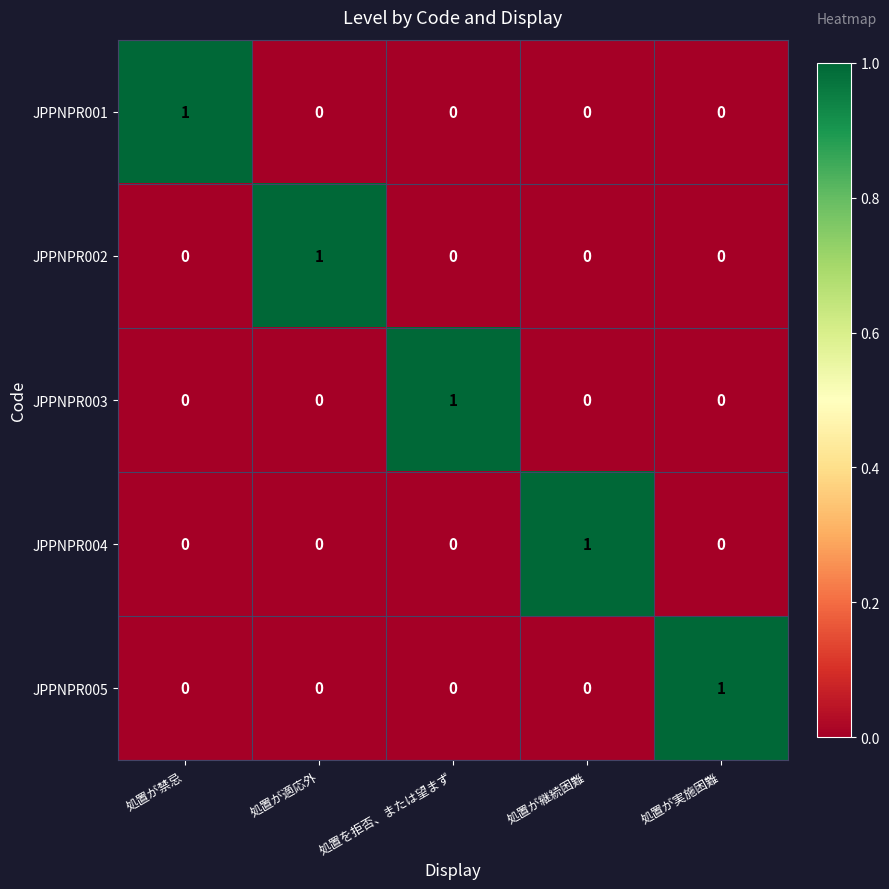

Count the JPPNPR003 values in the range 0 to 1.

5